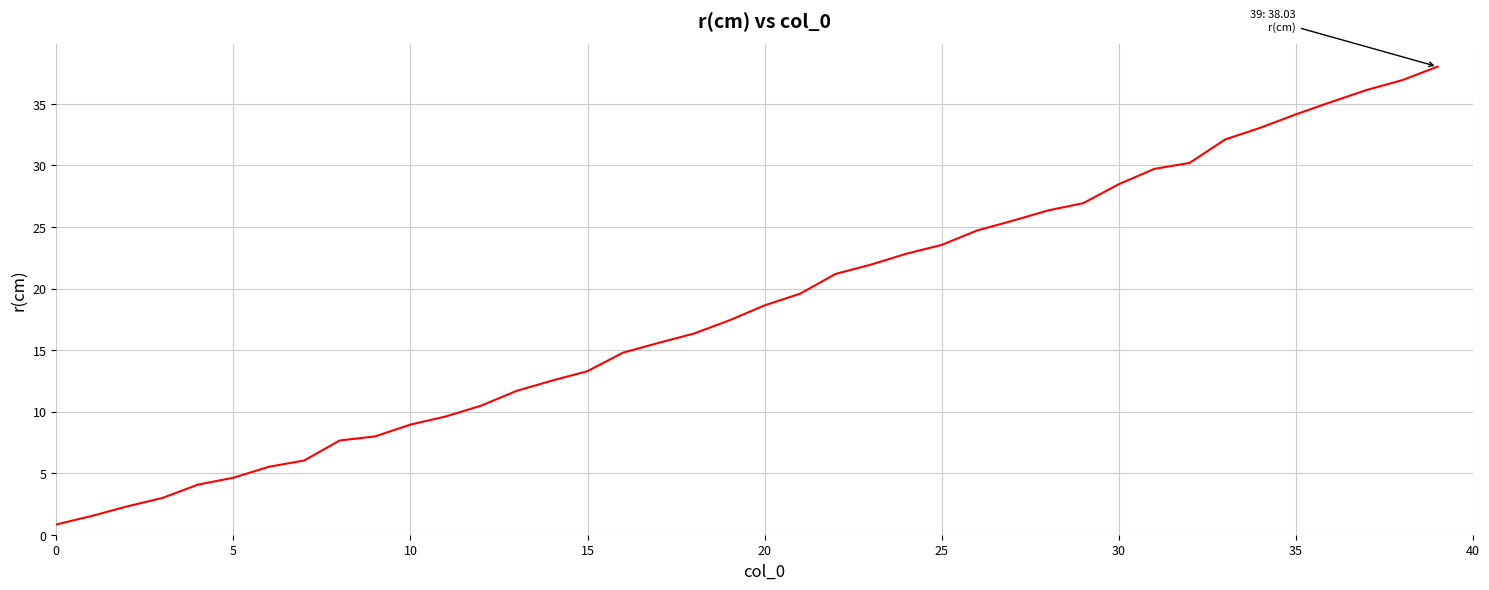

What is the minimum value shown in the chart?

0.8